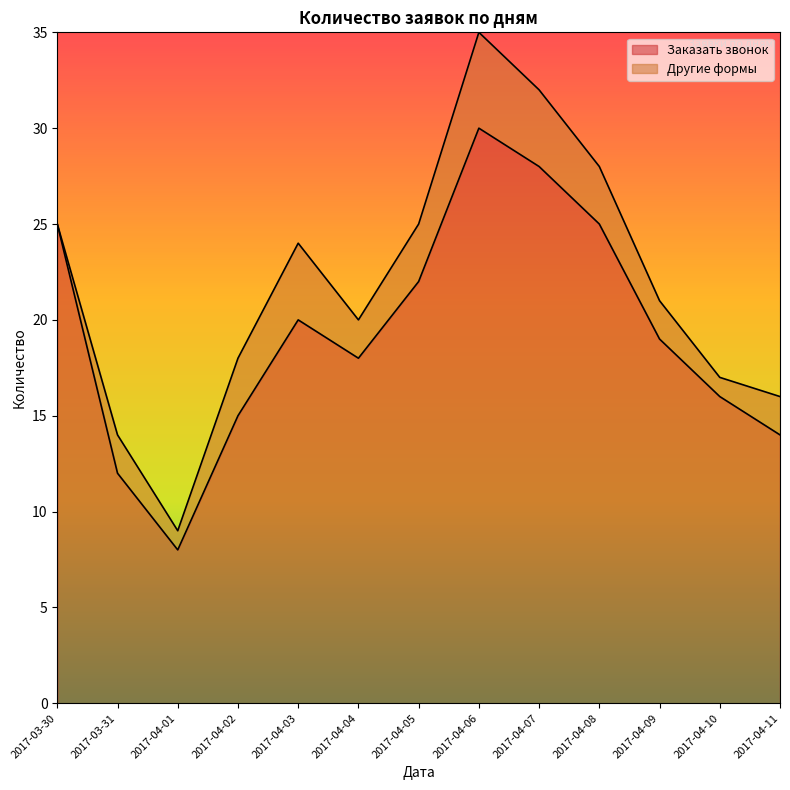

The value at 2017-04-05 is 37. True or false?

False